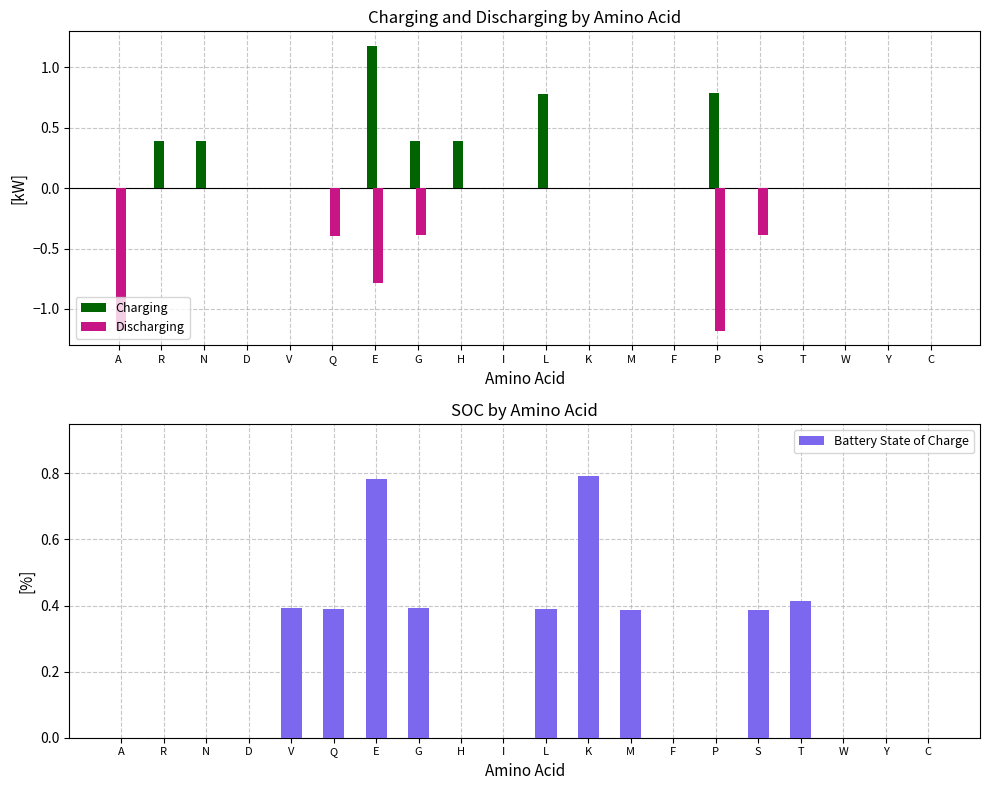

Reading left to right, extract all data points from this chart.

Charging: 0.0	0.4	0.4	0.0	0.0	0.0	1.2	0.4	0.4	0.0	0.8	0.0	0.0	0.0	0.8	0.0	0.0	0.0	0.0	0.0
Discharging: -1.2	0.0	0.0	0.0	0.0	-0.4	-0.8	-0.4	0.0	0.0	0.0	0.0	0.0	0.0	-1.2	-0.4	0.0	0.0	0.0	0.0
Battery State of Charge: 0.0	0.0	0.0	0.0	0.4	0.4	0.8	0.4	0.0	0.0	0.4	0.8	0.4	0.0	0.0	0.4	0.4	0.0	0.0	0.0